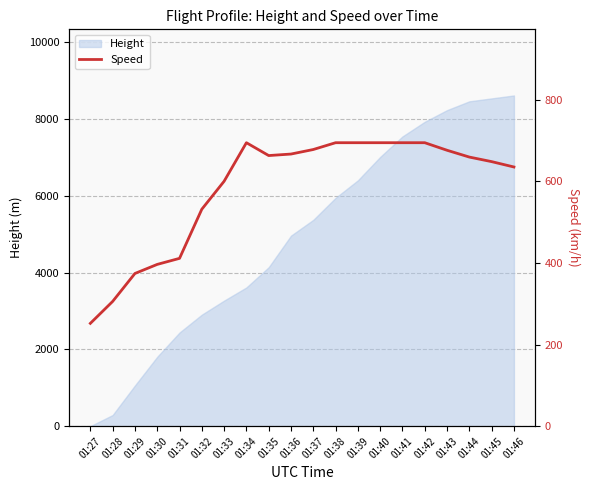

At which label is Height closest to 4305?

01:35